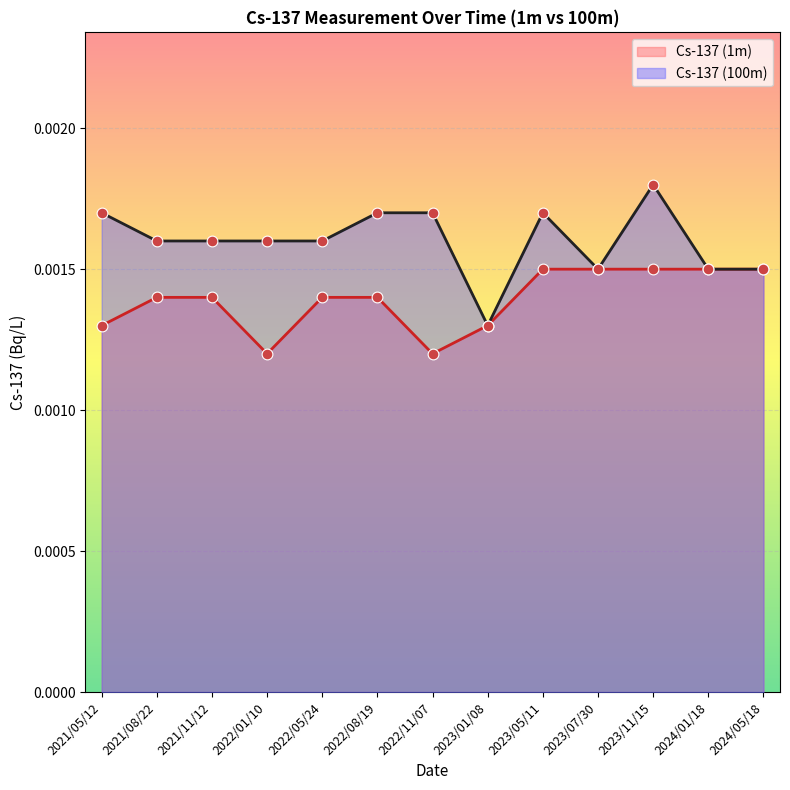

Which series contains the lowest Y value?

Cs-137 (1m)